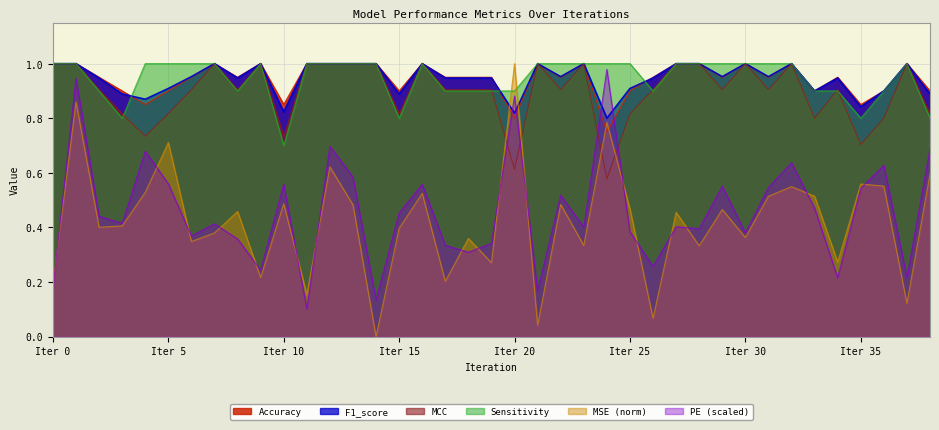

What is the difference between the maximum and minimum values in the PE series?

0.9